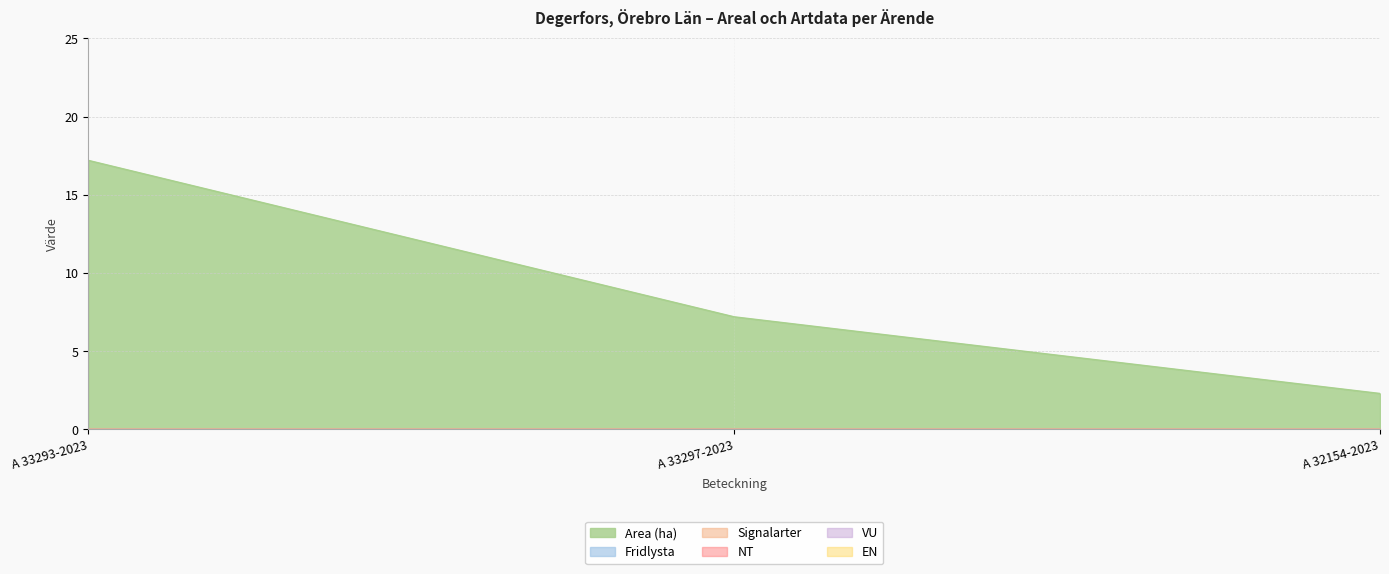

The value of EN at A 32154-2023 is 0.0. True or false?

True